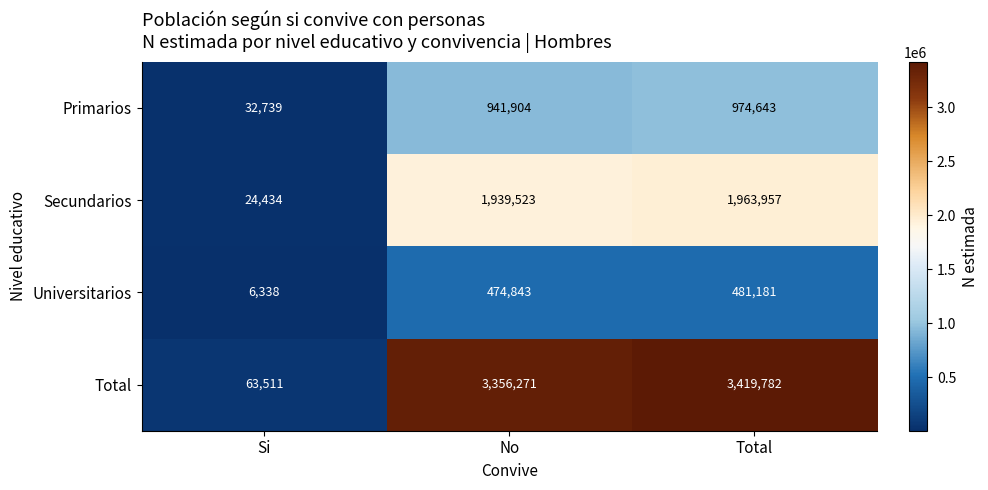

True or false: Total has a value of 3419782 at Total.

True